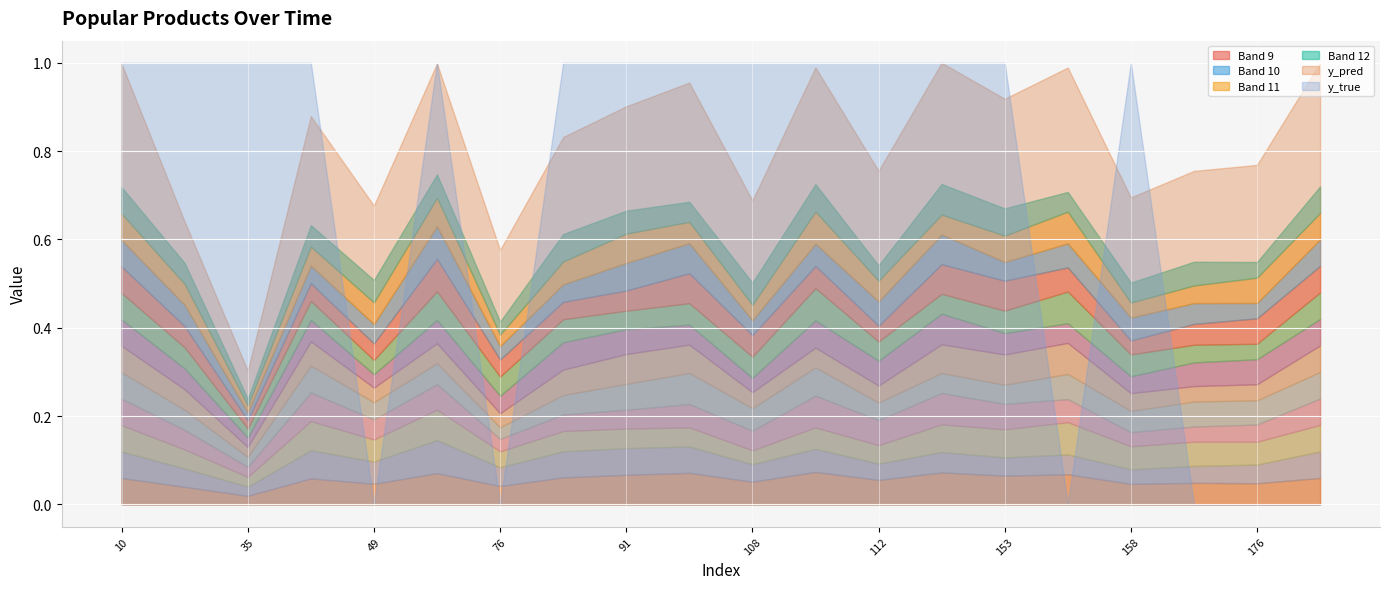

Which series has the largest range (max minus min)?

y_true